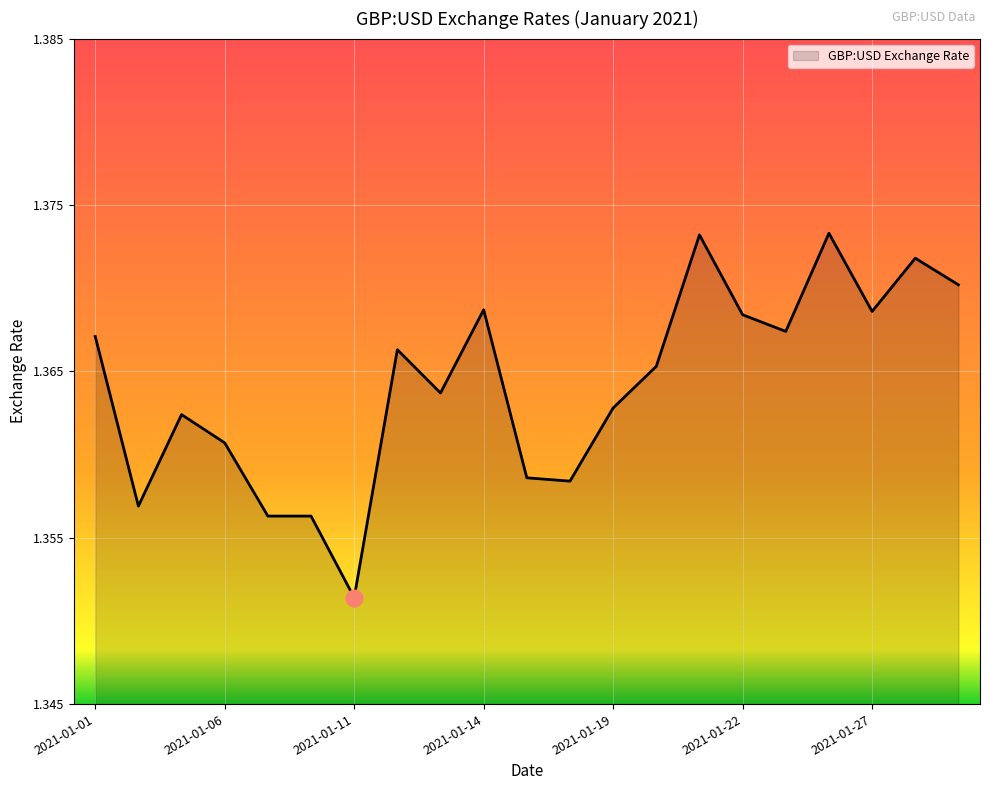

How many lines are shown in the chart?

1